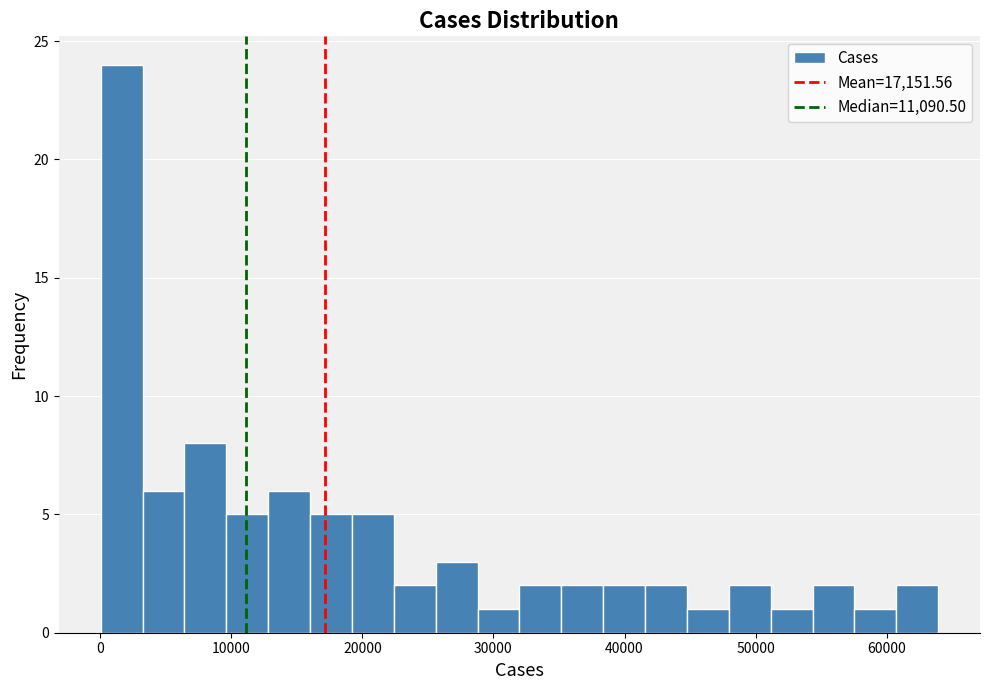

Read against the x-axis, roughly where is the centre of the tallest bar?

2000